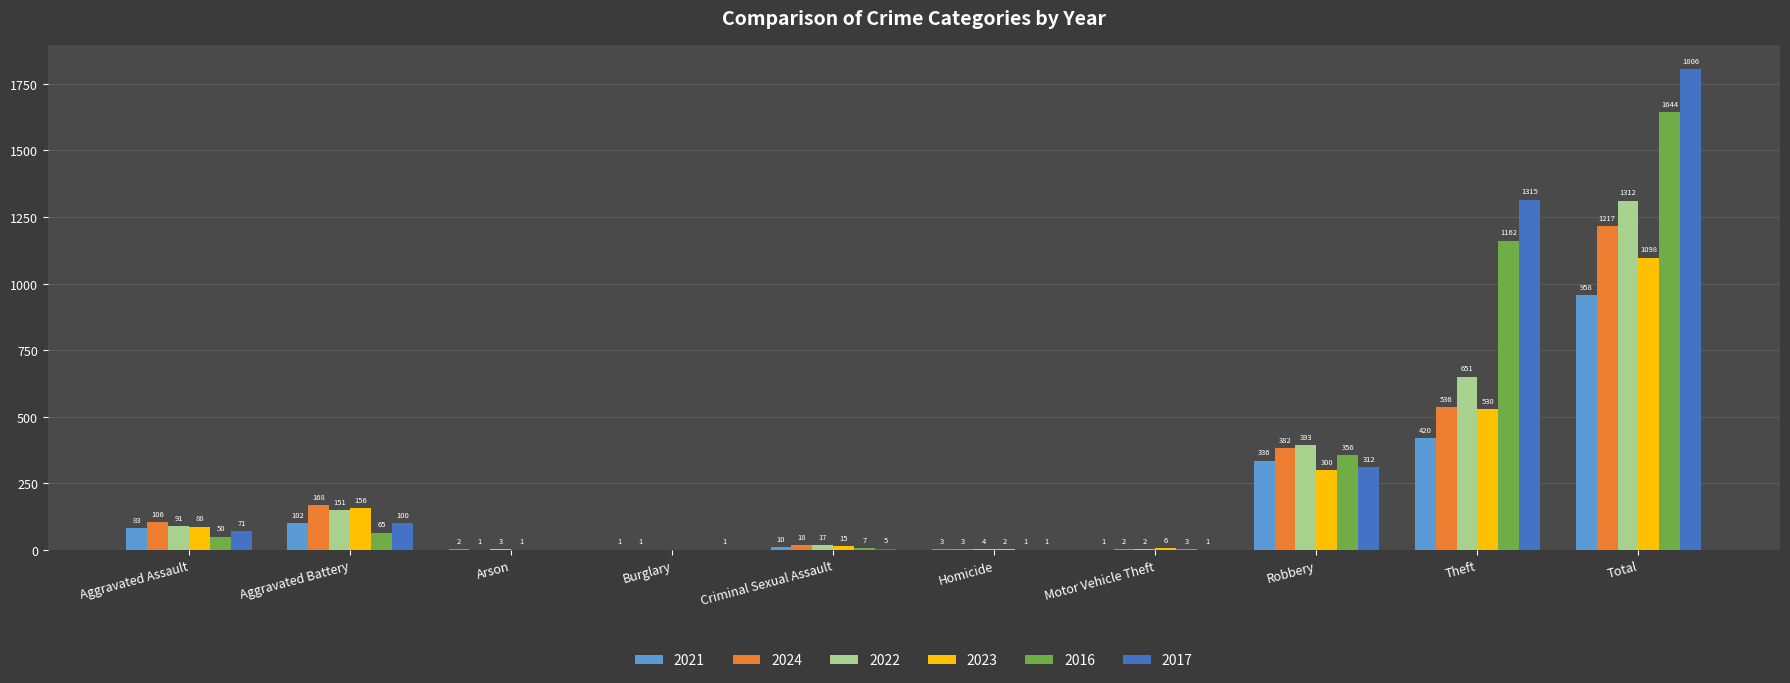

What are all the series names shown in the legend?

2021, 2024, 2022, 2023, 2016, 2017